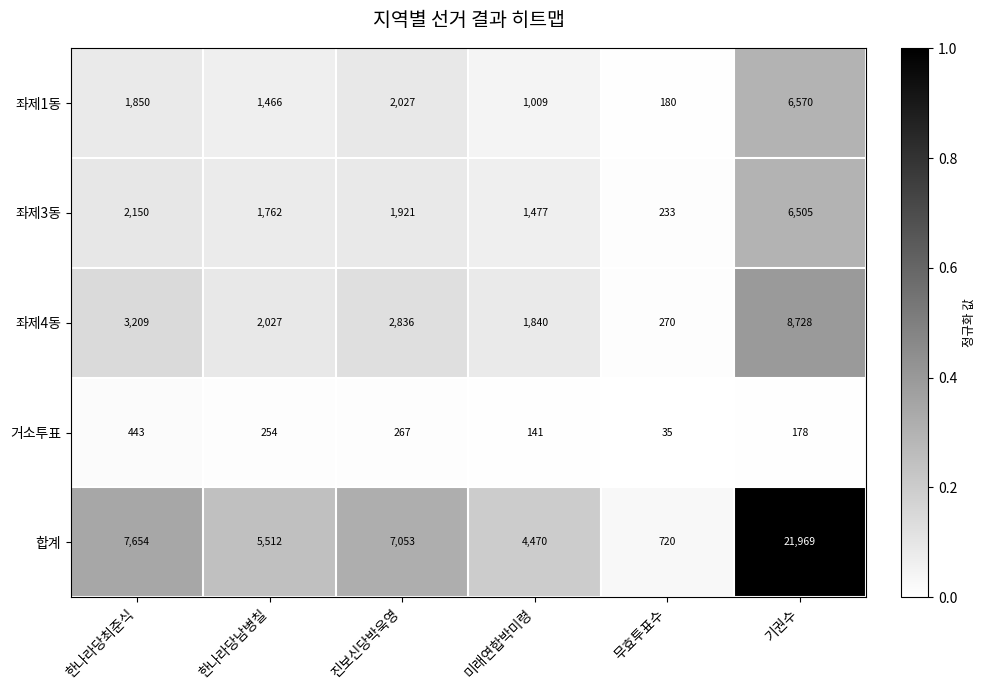

Reading right to left, transcribe all the data shown in this chart.

좌제1동: 6570	180	1009	2027	1466	1850
좌제3동: 6505	233	1477	1921	1762	2150
좌제4동: 8728	270	1840	2836	2027	3209
거소투표: 178	35	141	267	254	443
합계: 21969	720	4470	7053	5512	7654